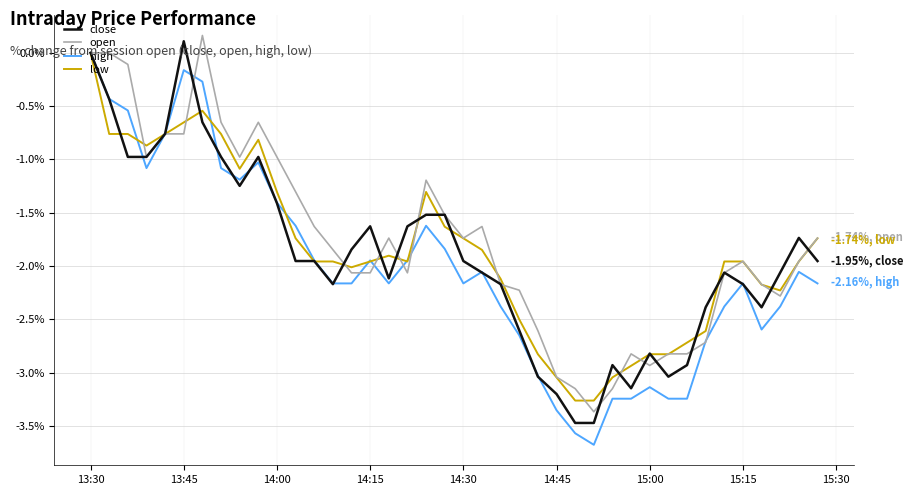

How many values in the low series exceed -1?

9